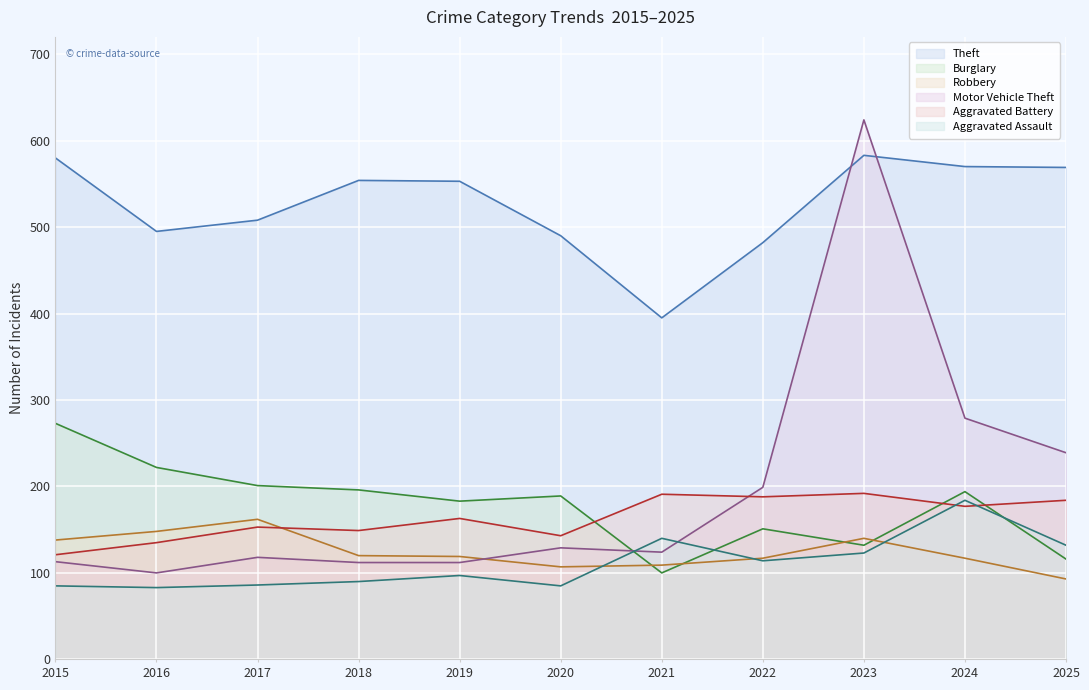

At which category does Aggravated Battery reach its first local peak?

2017